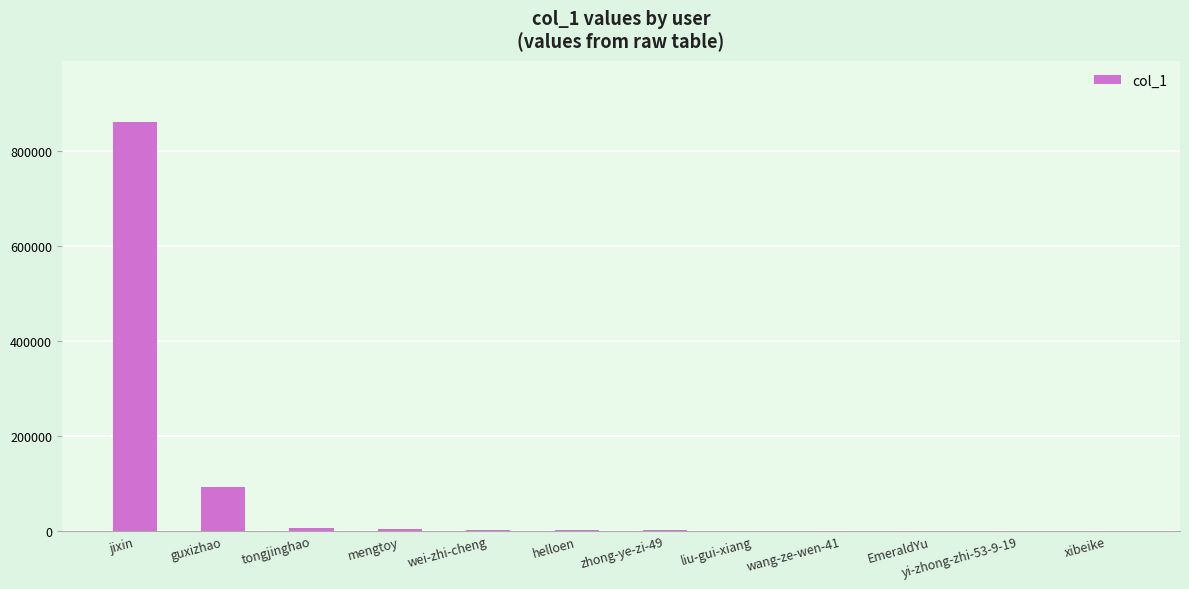

Which category has the highest value across all series?

jixin